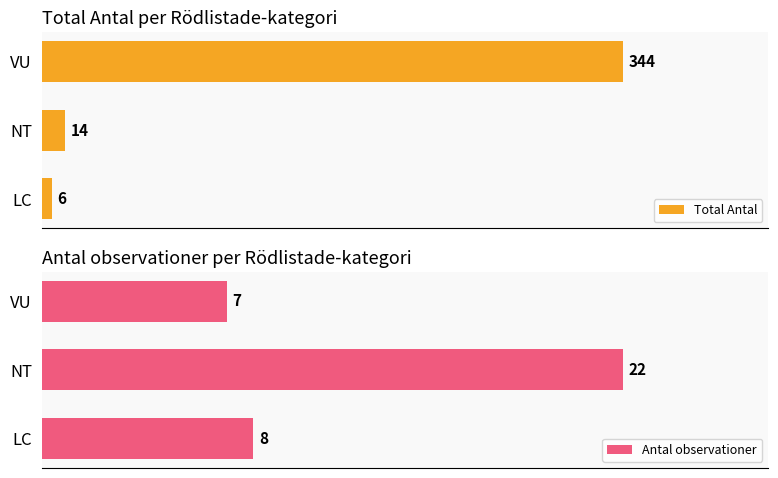

Which series has the widest spread of values?

Total Antal